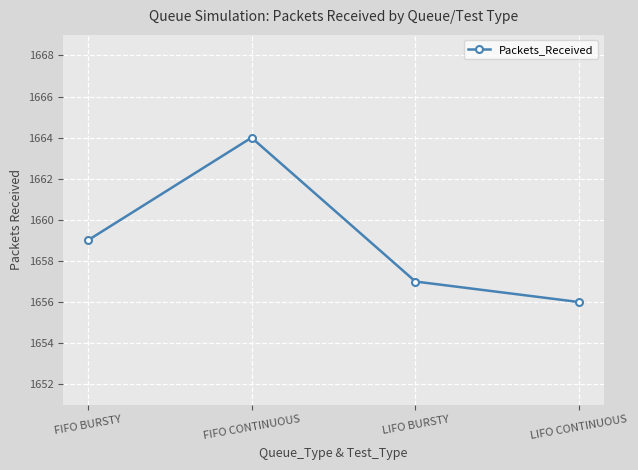

How many distinct data groups are displayed?

1